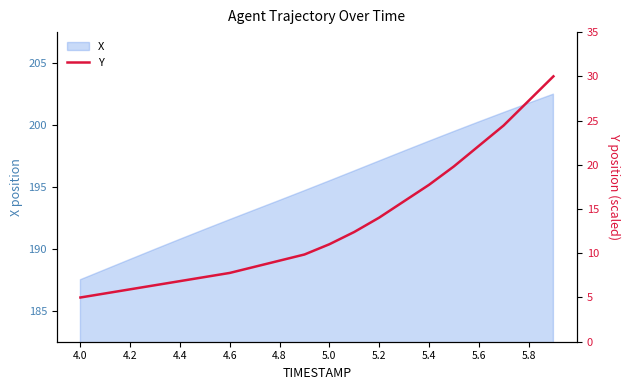

At which label does X first exceed 195?

5.0